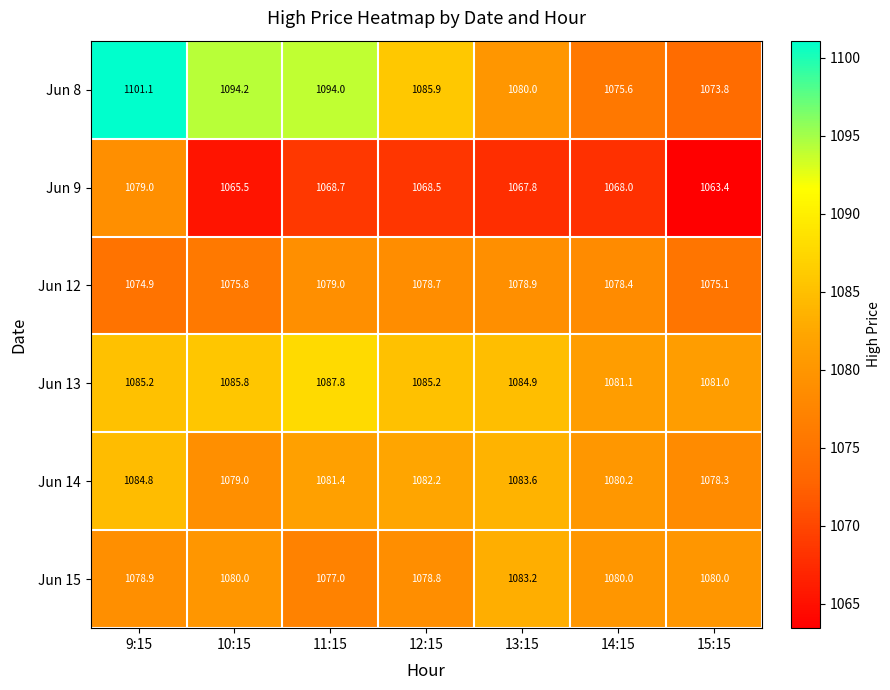

Which category has the lowest value in the Jun 13 series?

15:15